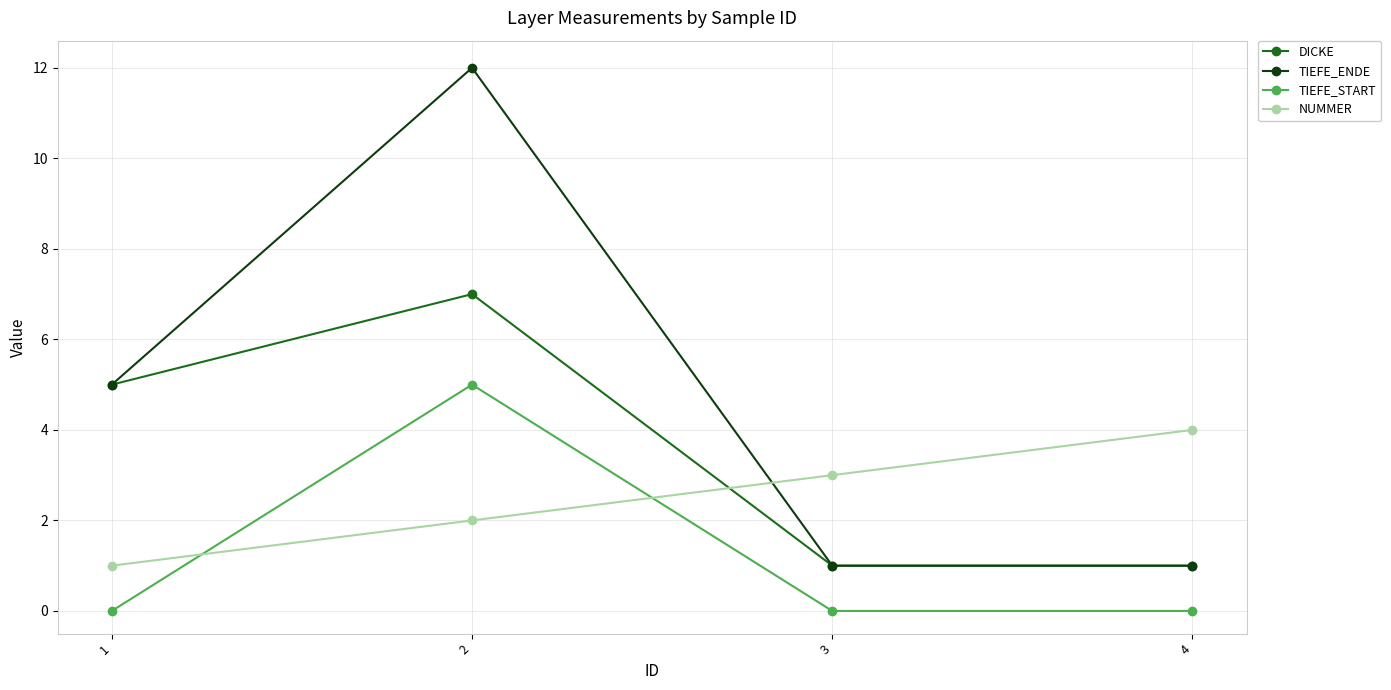

Rank the categories by NUMMER value from lowest to highest.

1, 2, 3, 4